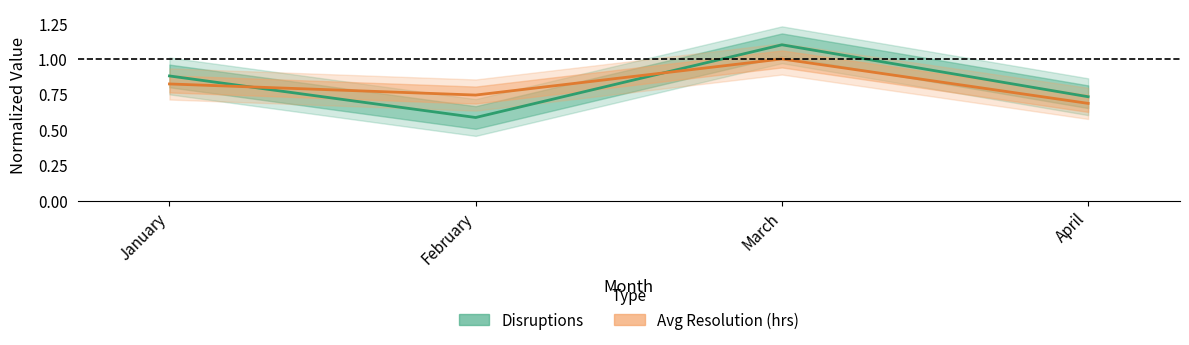

Between February and March, which series saw the biggest shift?

Disruptions